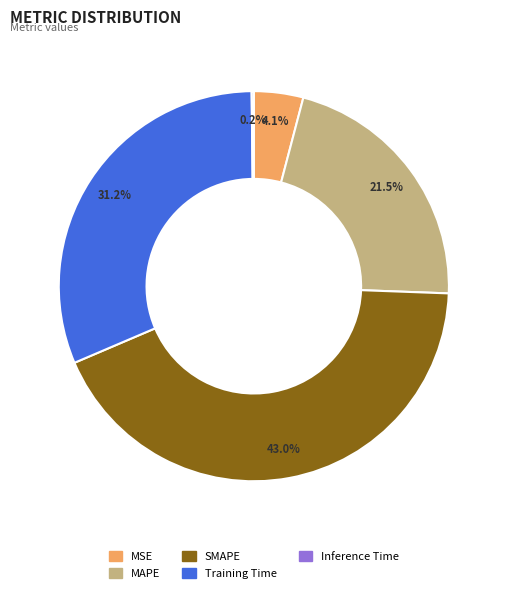

The Training Time slice represents 31% of the pie. True or false?

True